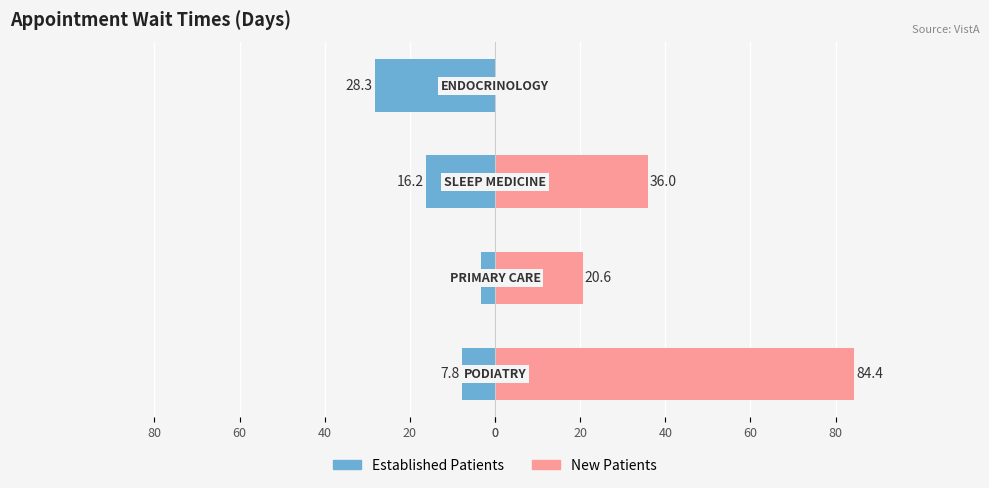

Between 40 and 60, which series saw the biggest shift?

New Patients